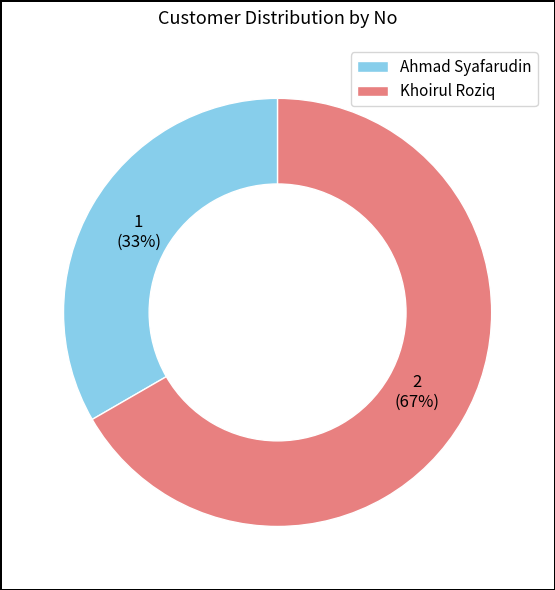

Is the sum of Khoirul Roziq and Ahmad Syafarudin greater than half?

Yes